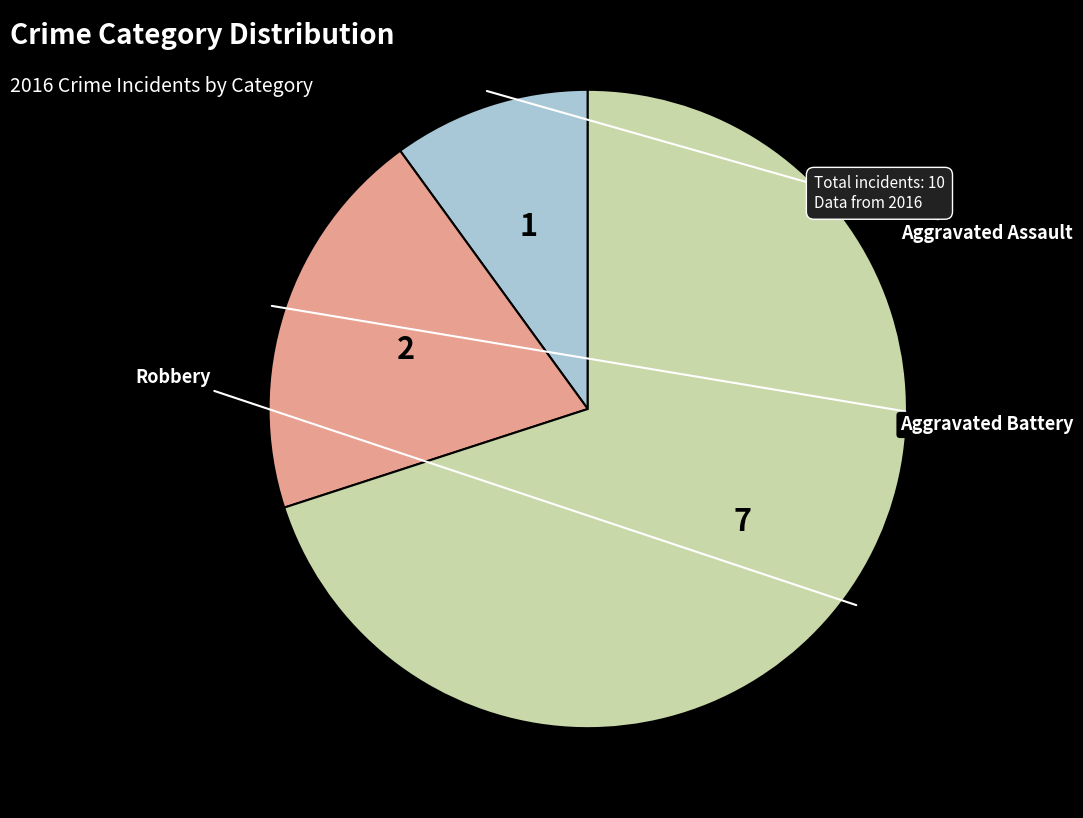

Which category accounts for the majority?

Robbery